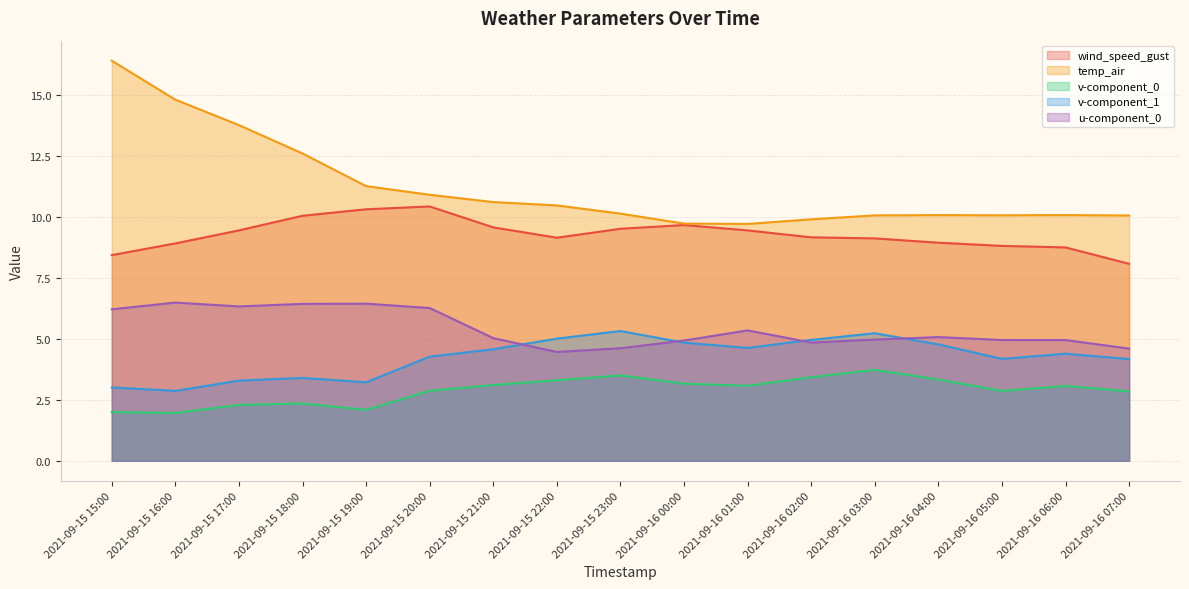

What is the value of the v-component_0 point at the 6th from the left?

2.9